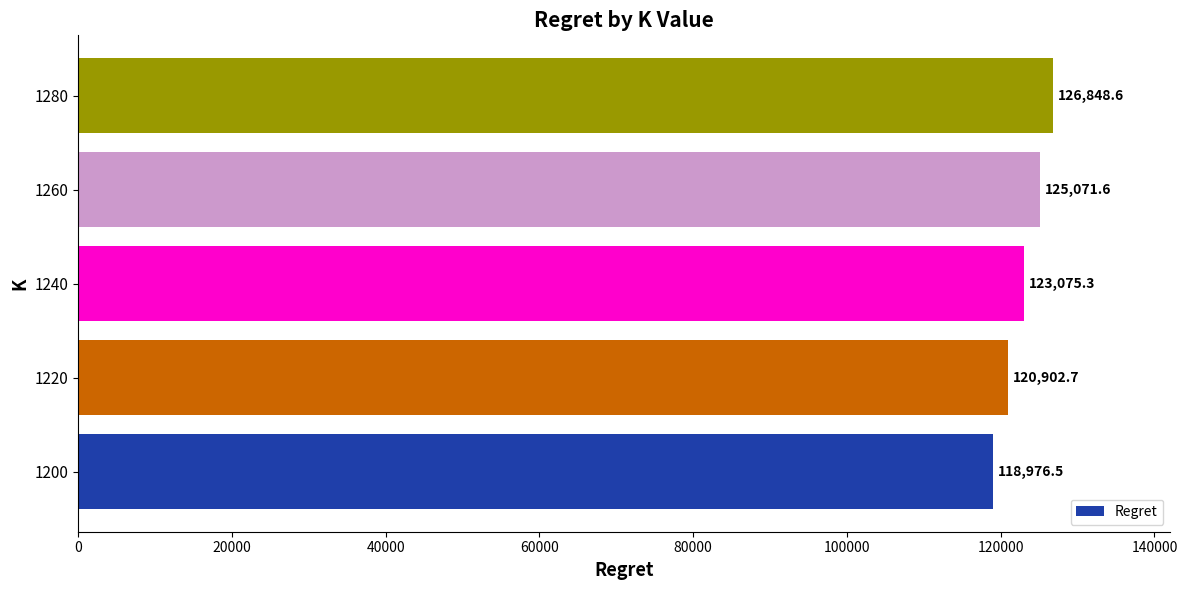

The chart shows a value of 163217.2 at 1240. True or false?

False